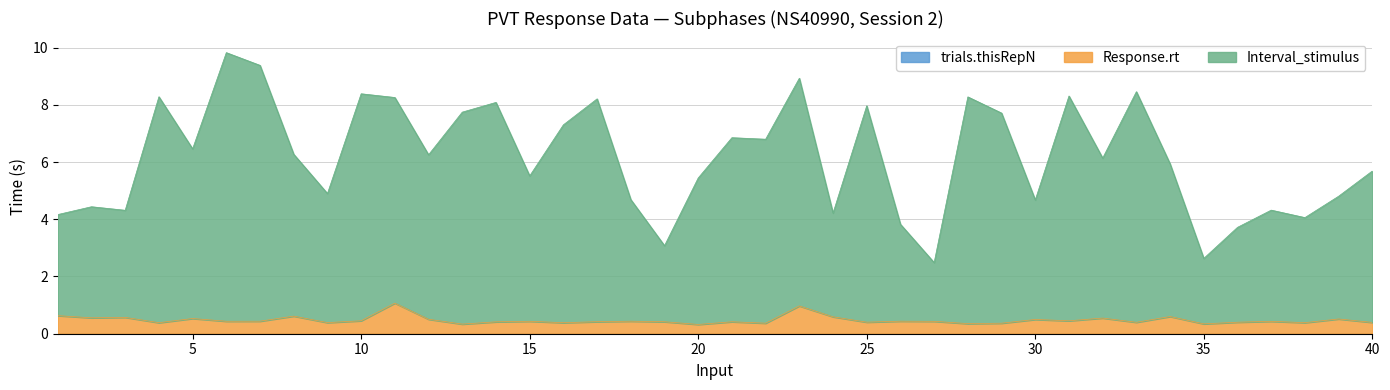

Where is the first local maximum for Response.rt?

3